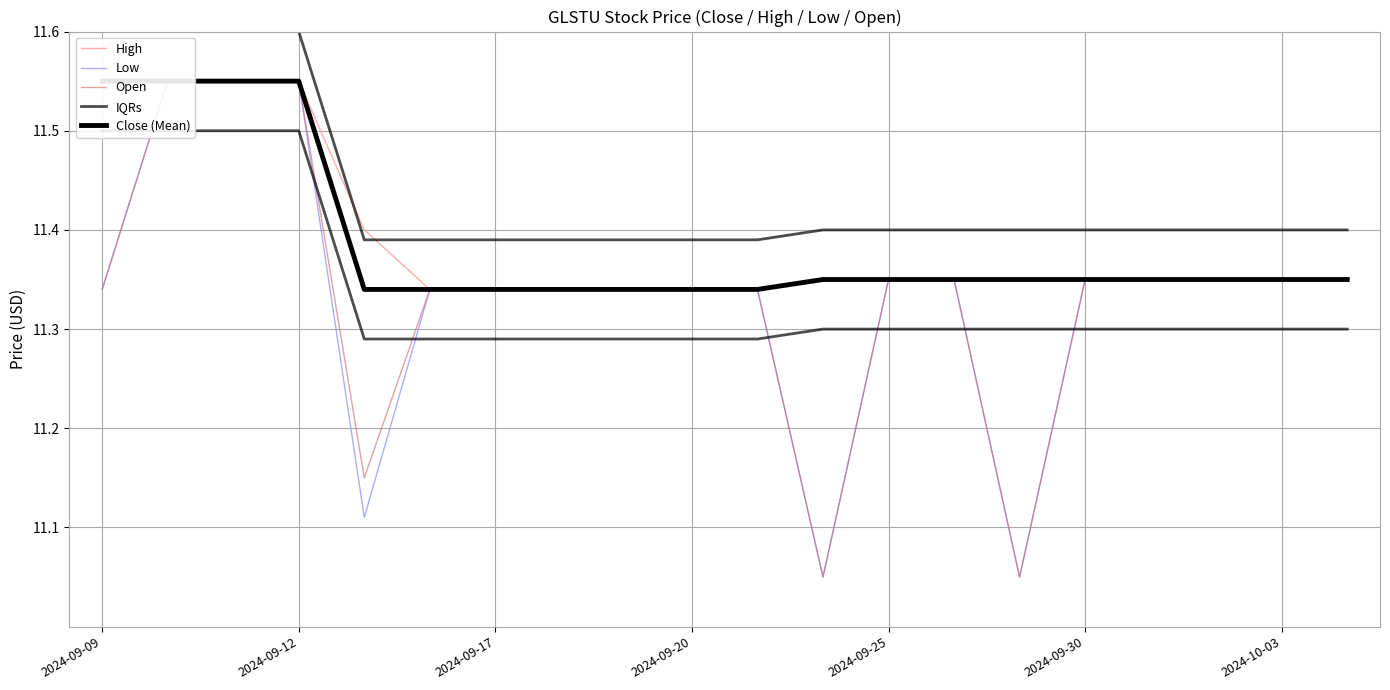

What is the label of the 20th point from the right?

2024-09-09